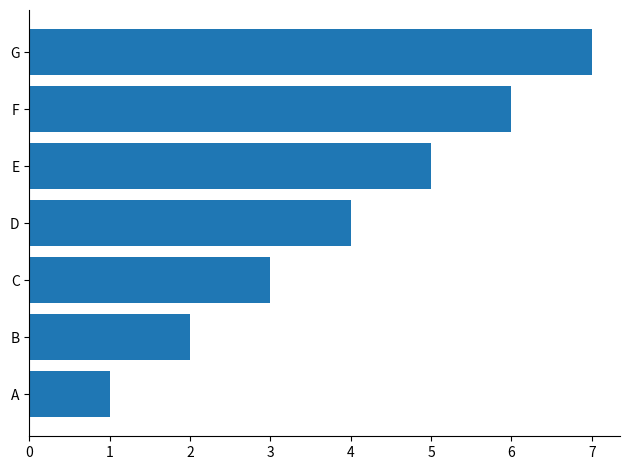

What is the smallest value displayed?

1